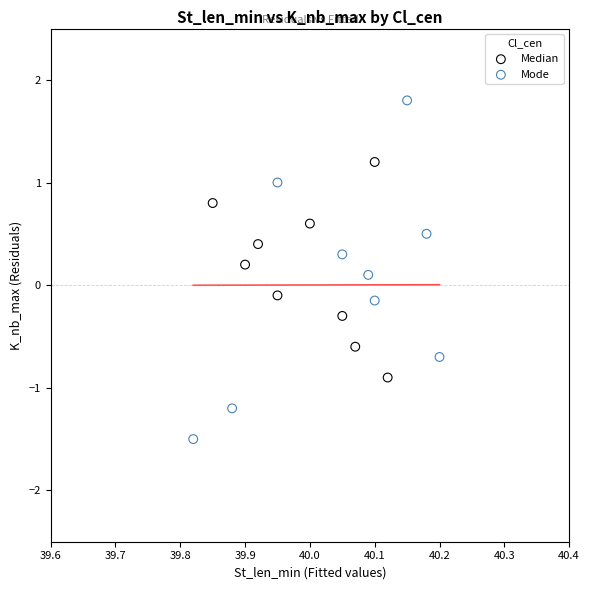

Which series reaches the maximum Y coordinate?

Mode